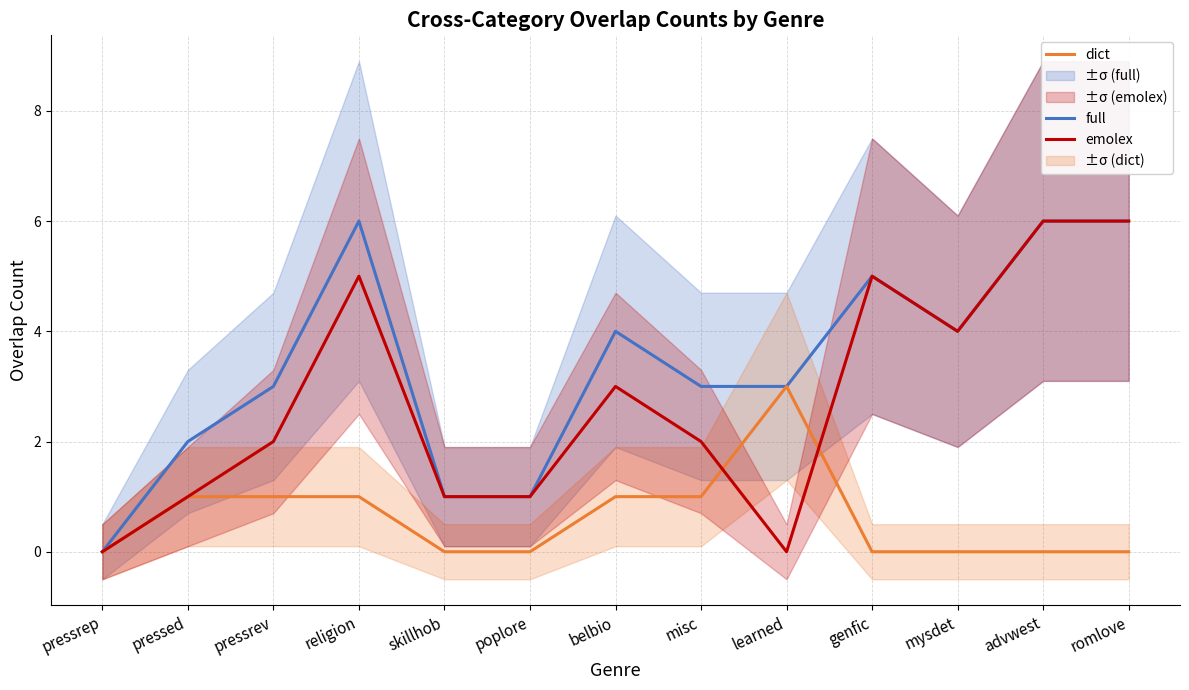

True or false: dict has a value of 1 at genfic.

False